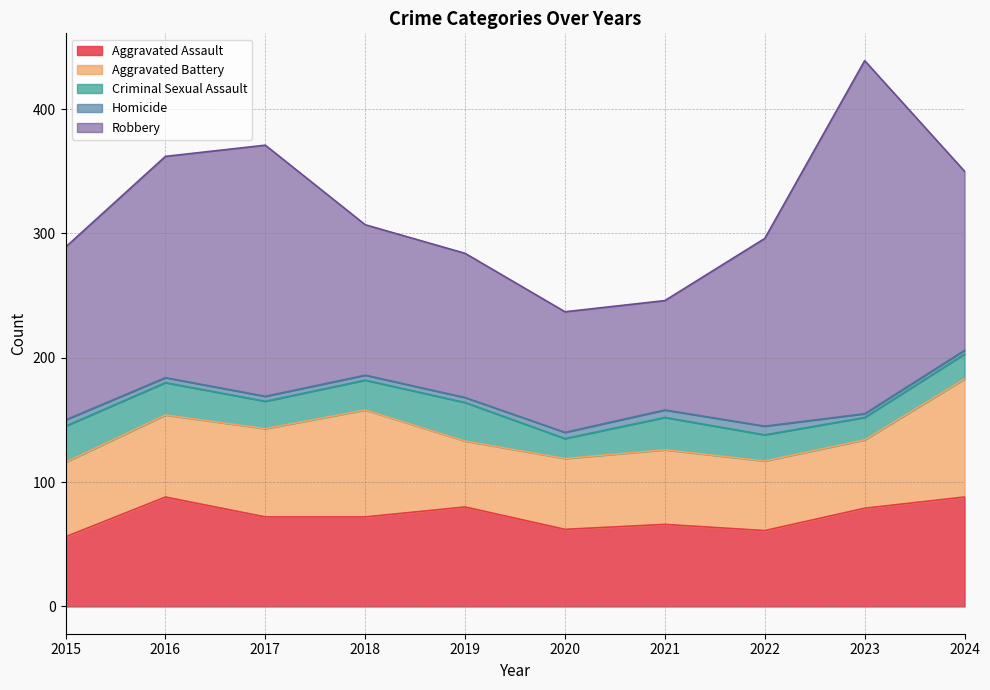

Where is the first local minimum for Criminal Sexual Assault?

2017